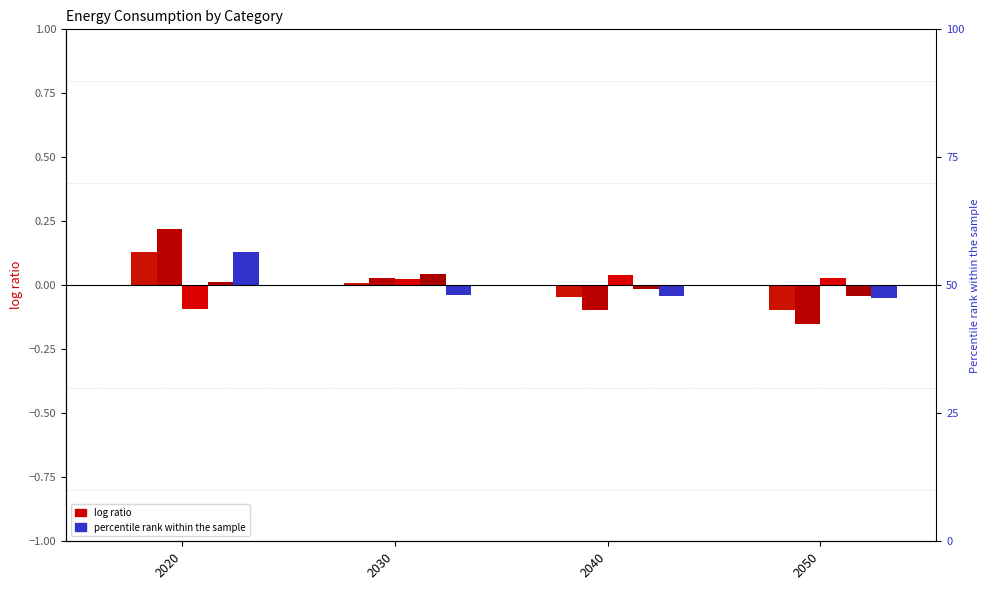

The value of Data_Centers_HQ at 2020 is 0.0. True or false?

True